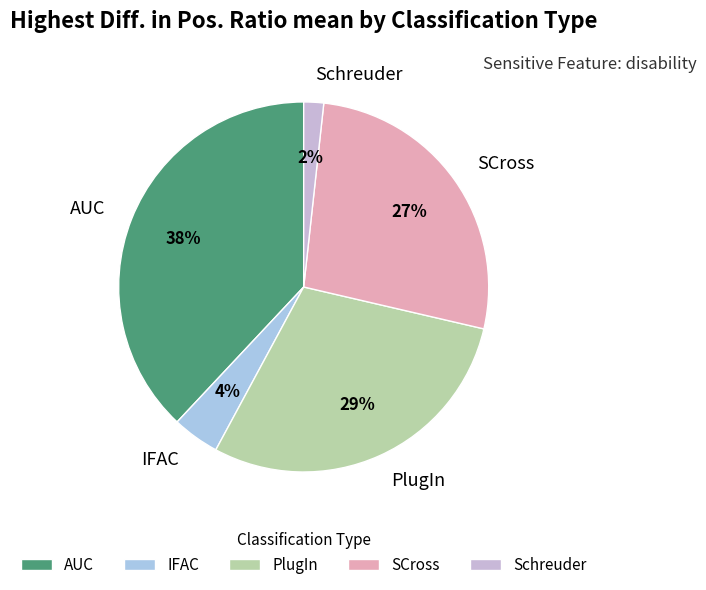

Which has a higher value, SCross or IFAC?

SCross